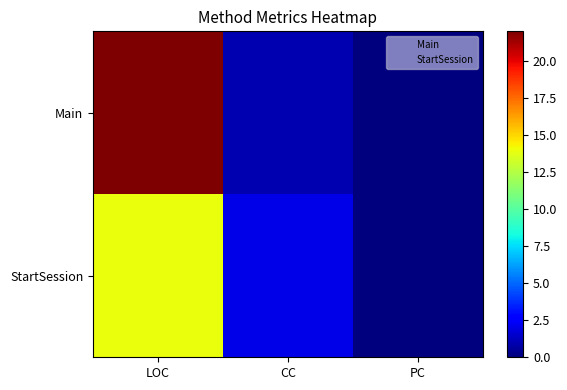

What is the difference between the highest and lowest values at CC?

1